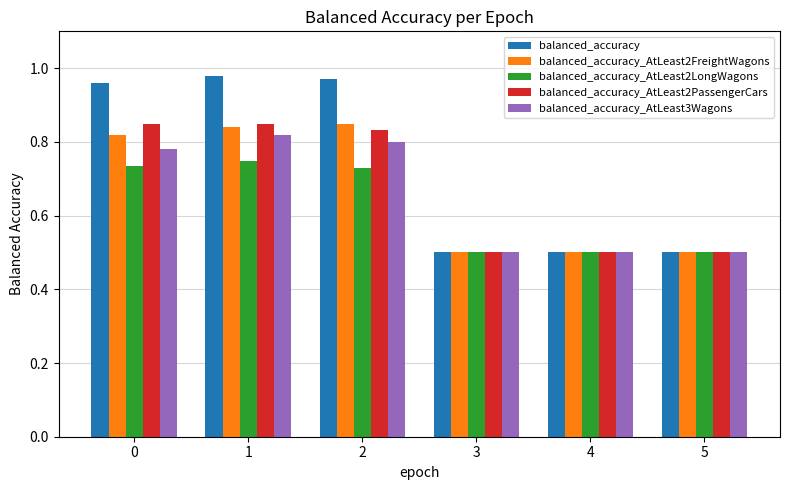

Count the balanced_accuracy_AtLeast2FreightWagons values in the range 0 to 1.

6